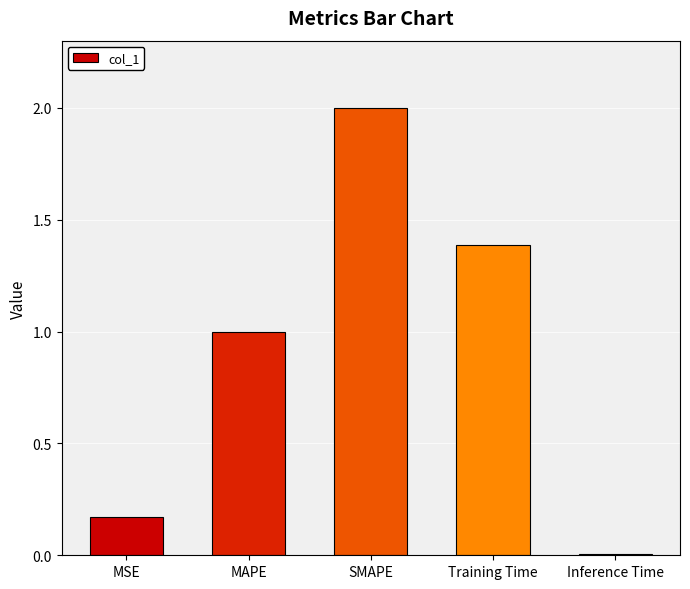

What is the average value?

0.9